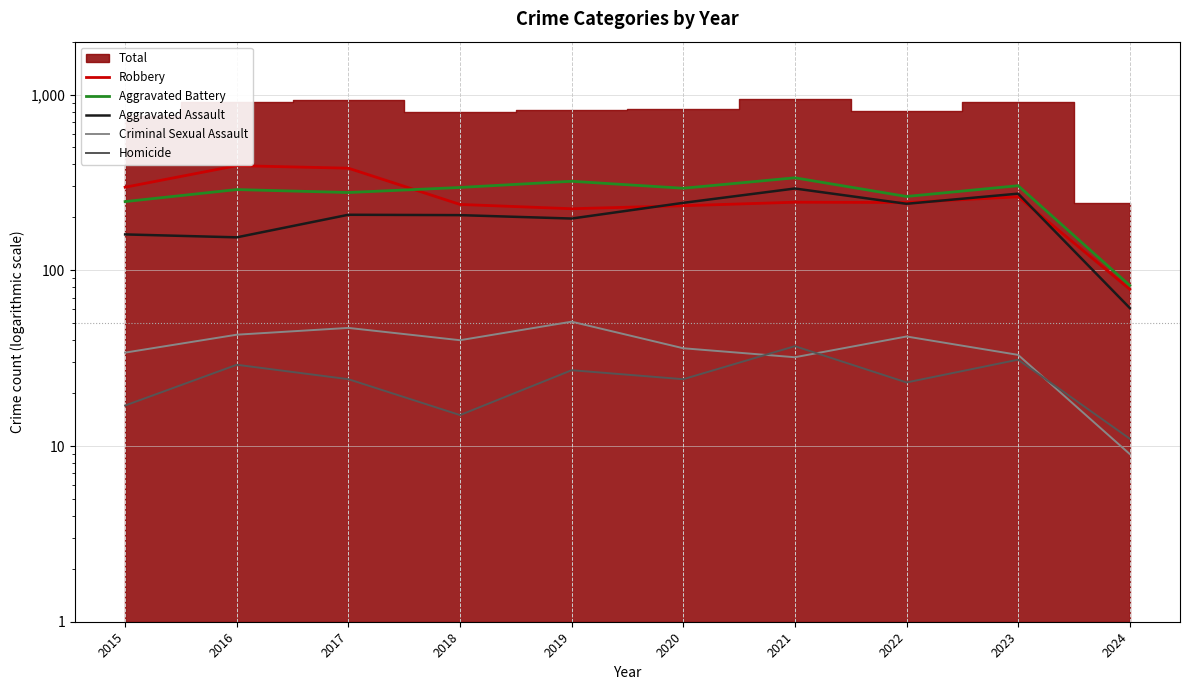

How many lines are shown in the chart?

5